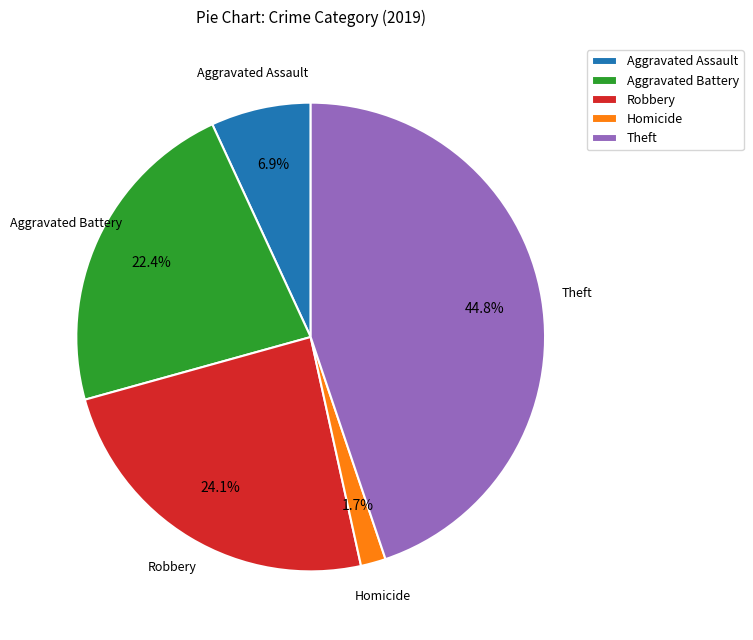

Rank the categories by value from lowest to highest.

Homicide, Aggravated Assault, Aggravated Battery, Robbery, Theft